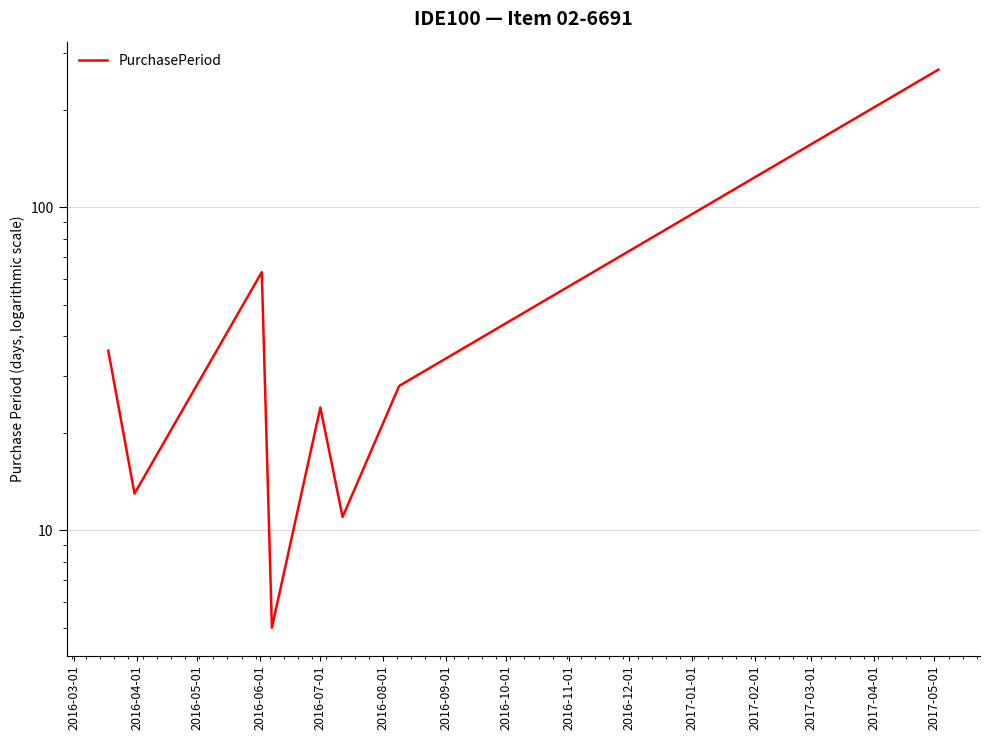

Does the chart display data point markers on the line(s)?

No